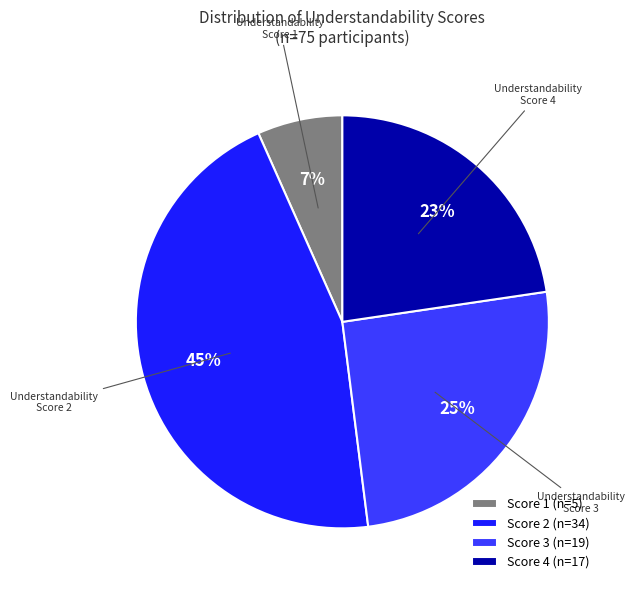

To the nearest percent, what portion does Score 4 (n=17) represent?

23%